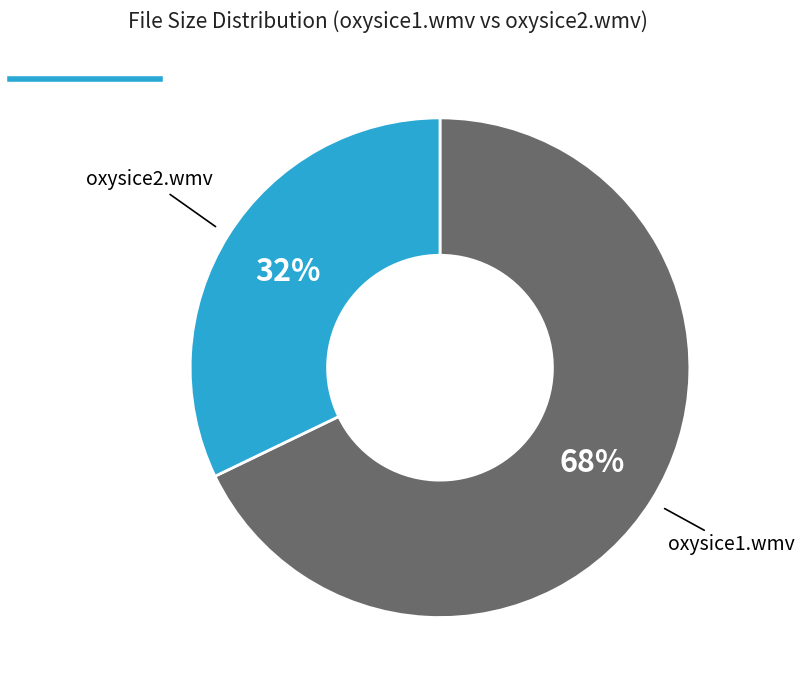

Is there any slice that represents more than half of the pie?

Yes